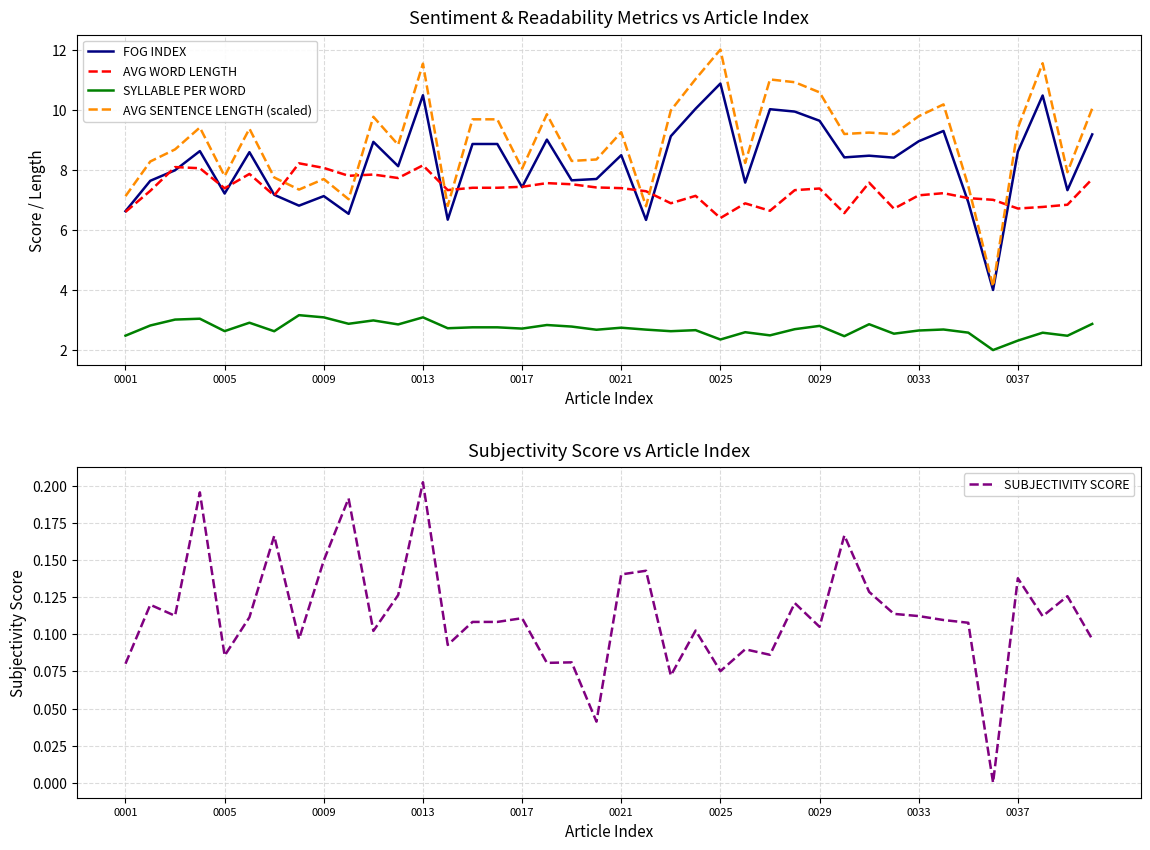

What is the minimum value for SYLLABLE PER WORD?

2.0